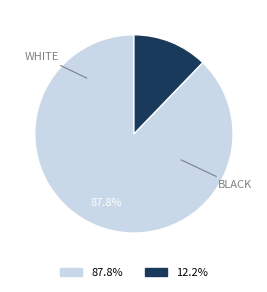

Is there any slice that represents more than half of the pie?

Yes